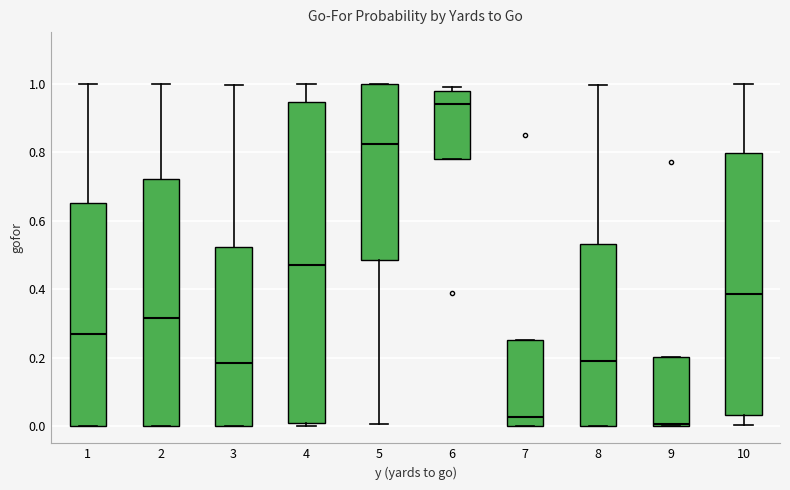

Where does the upper whisker of the box at x = 2 end on the y-axis? The values are not printed on the chart, so give them approximately, as read against the axis.

1.00